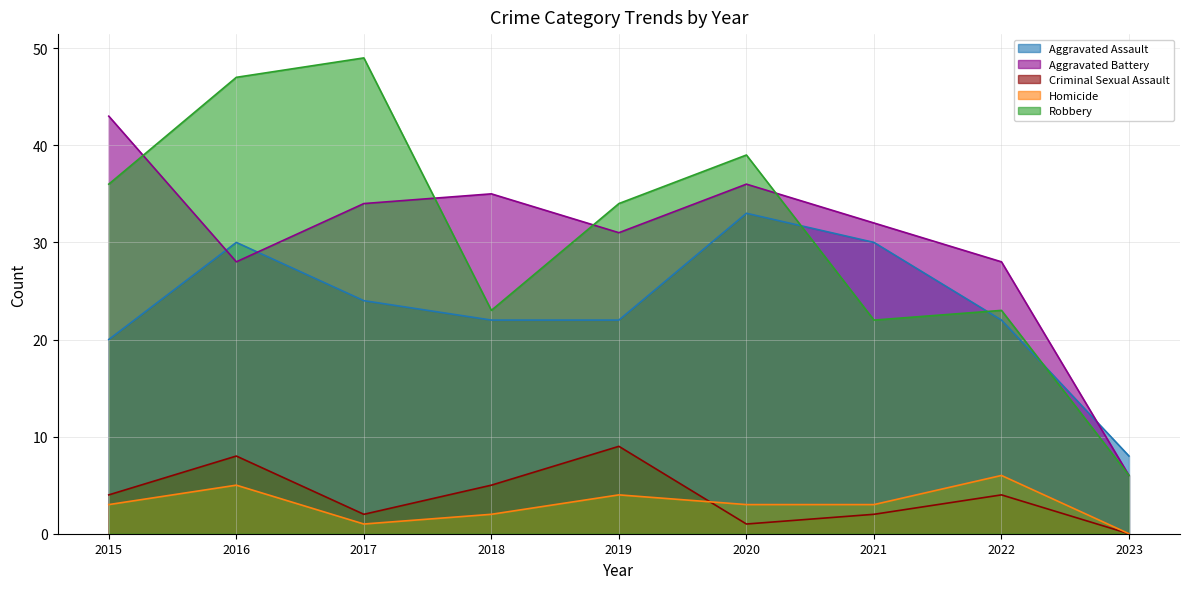

Between 2016 and 2023, which series saw the biggest shift?

Robbery